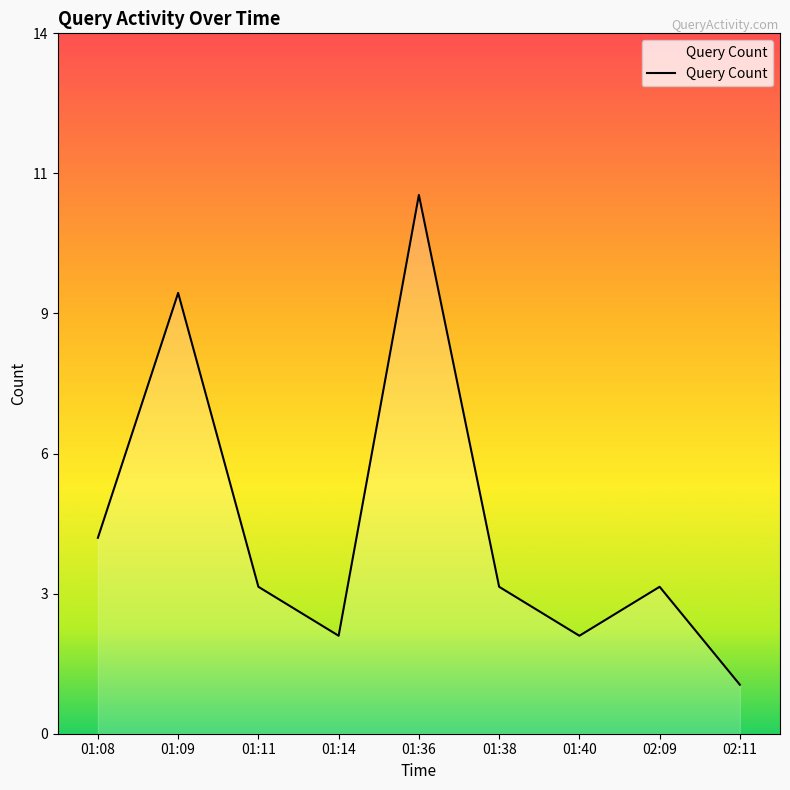

Does the chart display data point markers on the line(s)?

No